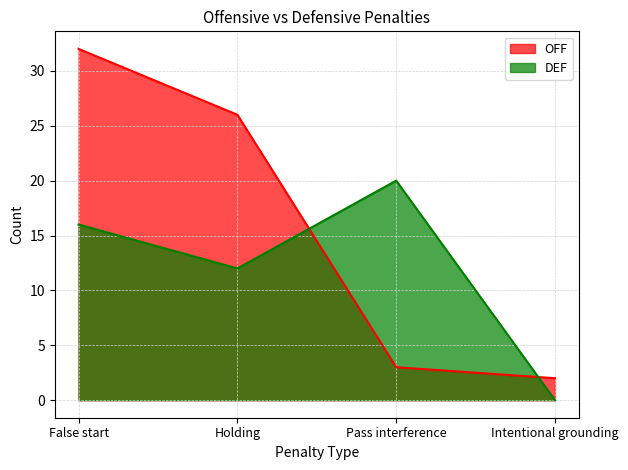

What is the sum of the OFF values at False start and Intentional grounding?

34